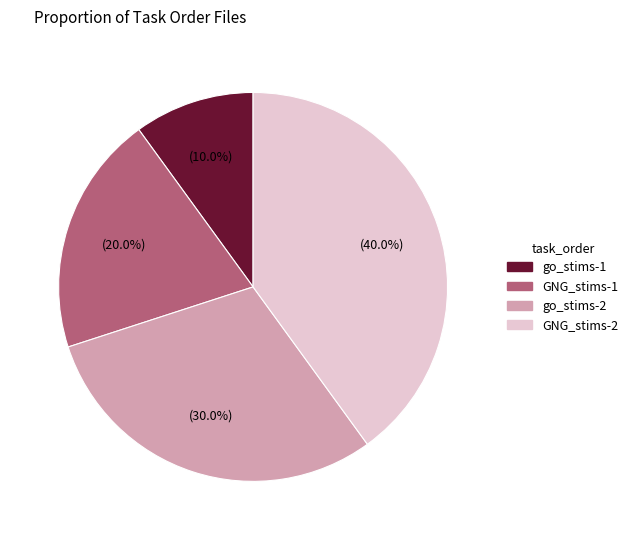

Is there a majority slice in this chart?

No